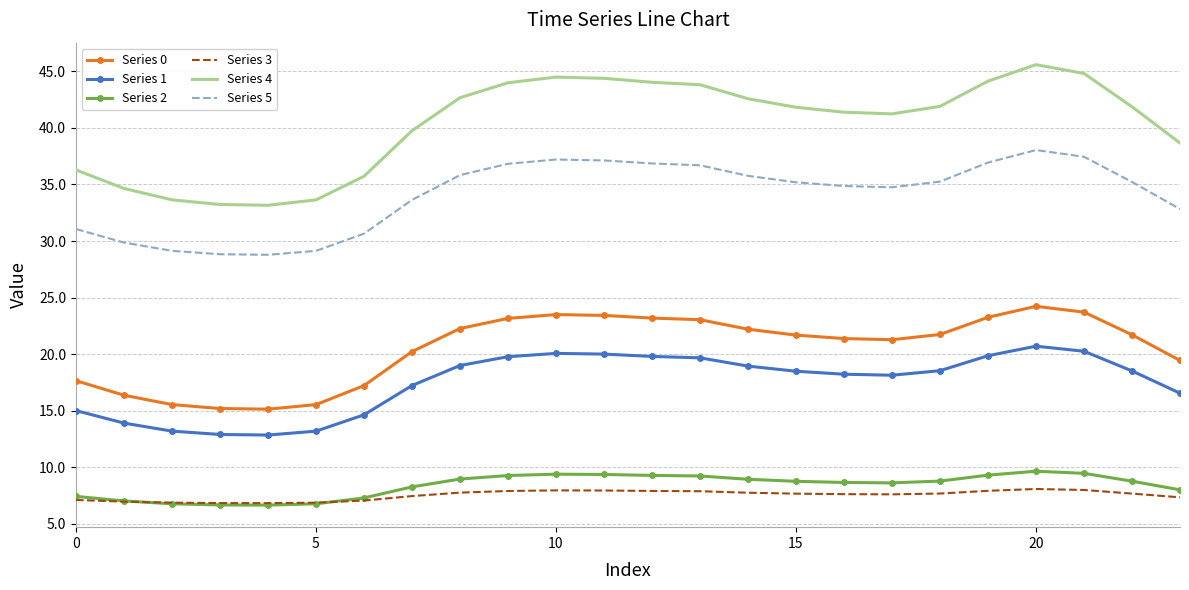

Which series has the largest range (max minus min)?

Series 4